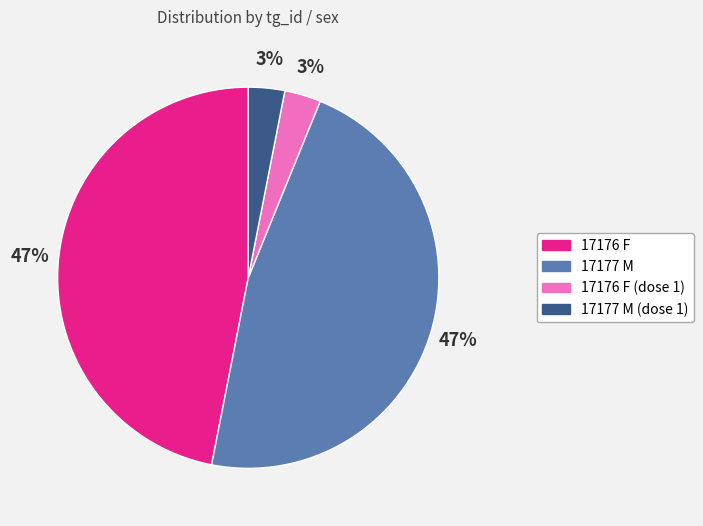

Between 17177 M (dose 1) and 17177 M, which is larger?

17177 M